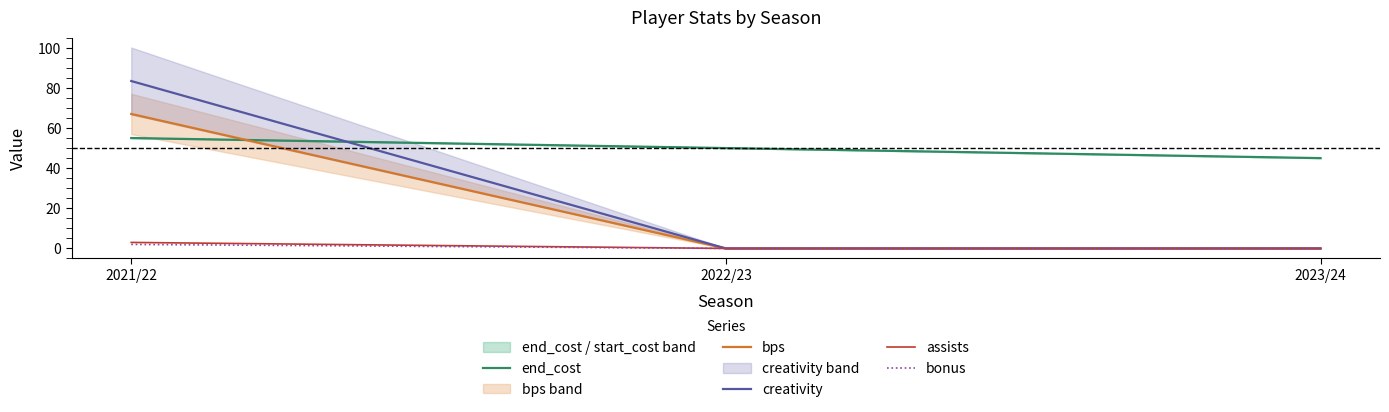

Which category has the highest value in the assists series?

2021/22